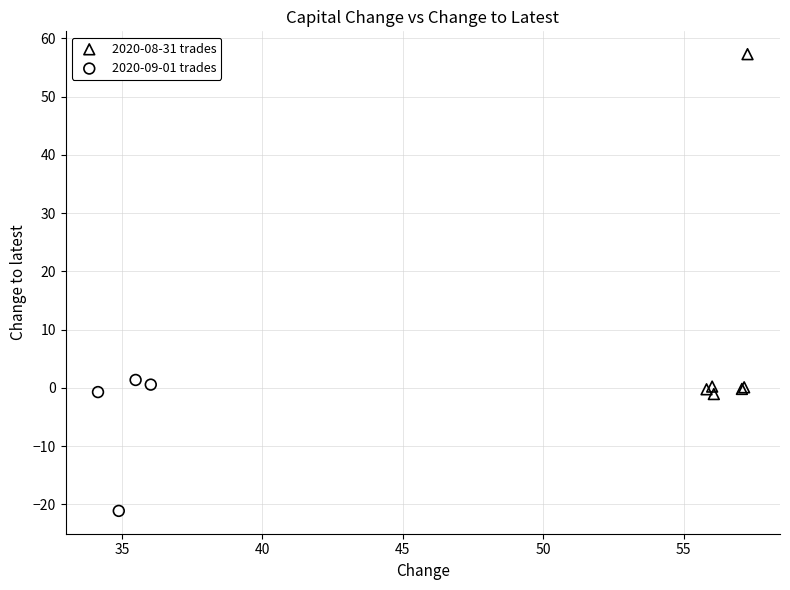

Which series has the widest spread of Y values?

2020-08-31 trades